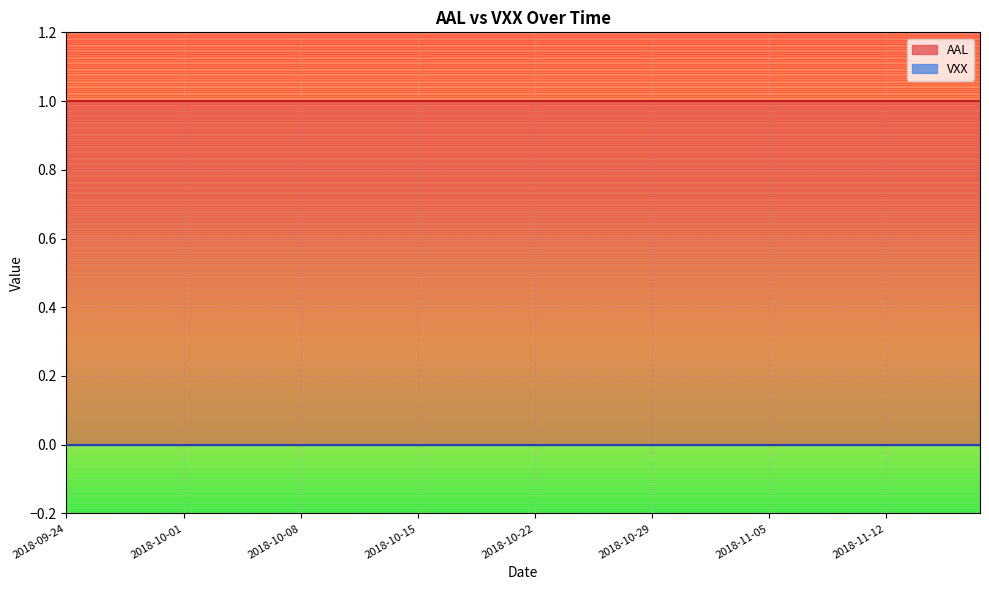

Reading left to right, extract all data points from this chart.

AAL: 1	1	1	1	1	1	1	1	1	1	1	1	1	1	1	1	1	1	1	1	1	1	1	1	1	1	1	1	1	1	1	1	1	1	1	1	1	1	1	1
VXX: 0	0	0	0	0	0	0	0	0	0	0	0	0	0	0	0	0	0	0	0	0	0	0	0	0	0	0	0	0	0	0	0	0	0	0	0	0	0	0	0